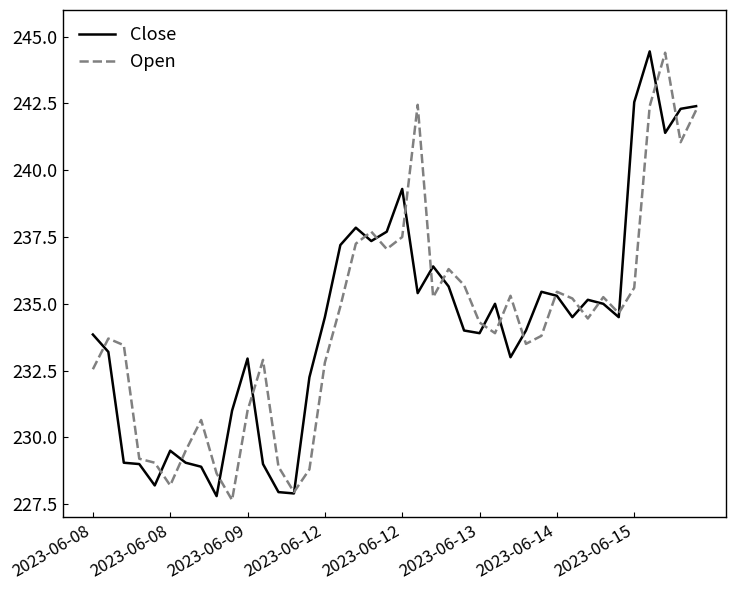

True or false: Open and Close intersect in this chart.

True